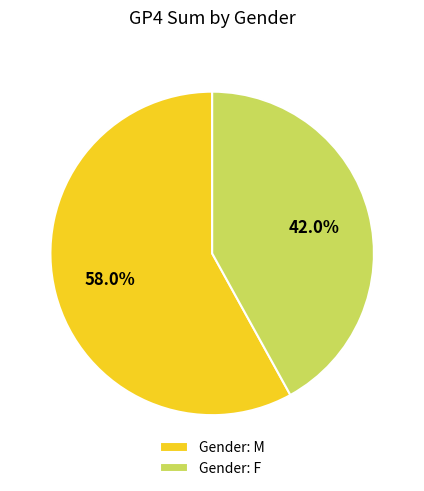

How many segments does this pie chart have?

2